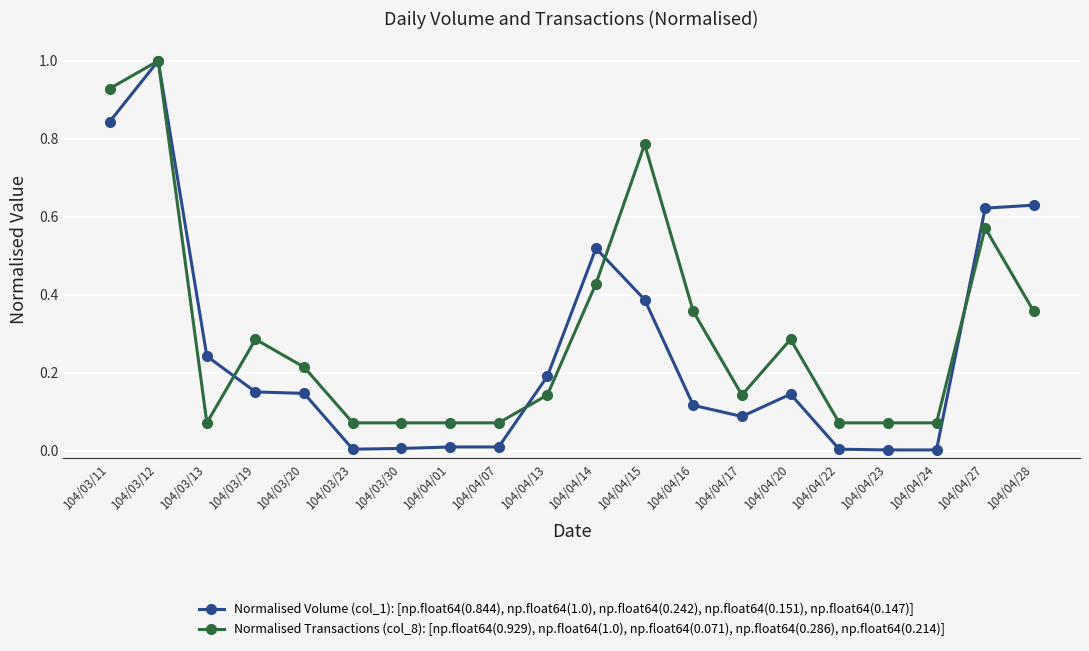

What is the greatest value displayed?

1.0